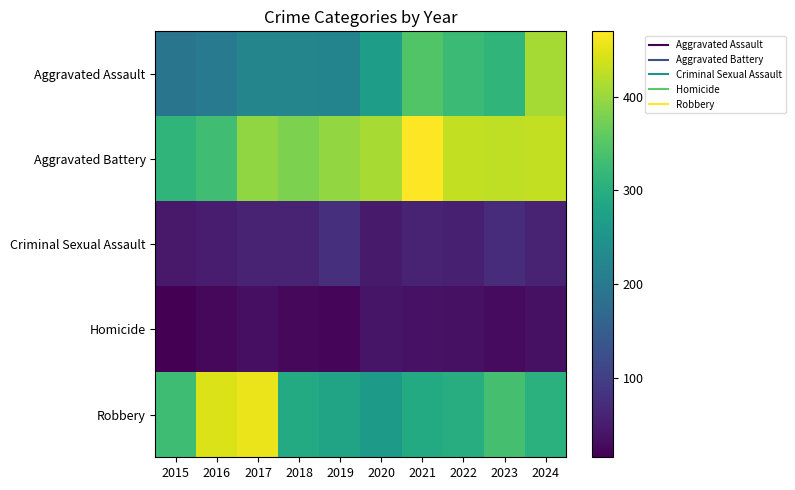

Reading left to right, list all the values displayed in this chart.

Aggravated Assault: 2015=192	2016=204	2017=222	2018=222	2019=220	2020=268	2021=347	2022=325	2023=312	2024=409
Aggravated Battery: 2015=313	2016=330	2017=394	2018=381	2019=397	2020=410	2021=470	2022=429	2023=426	2024=428
Criminal Sexual Assault: 2015=46	2016=50	2017=60	2018=59	2019=76	2020=48	2021=60	2022=55	2023=73	2024=61
Homicide: 2015=15	2016=24	2017=33	2018=25	2019=21	2020=40	2021=38	2022=35	2023=28	2024=36
Robbery: 2015=329	2016=446	2017=456	2018=294	2019=280	2020=263	2021=293	2022=298	2023=336	2024=305